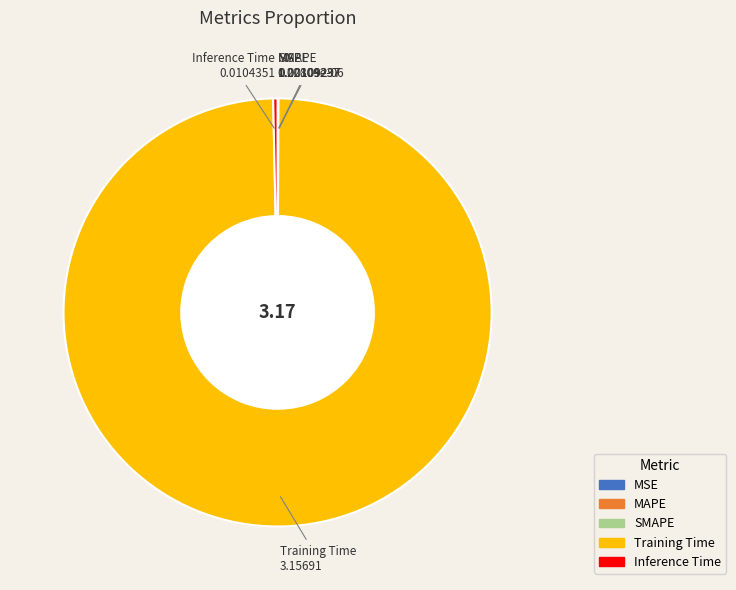

What is the largest slice in the pie chart?

Training Time